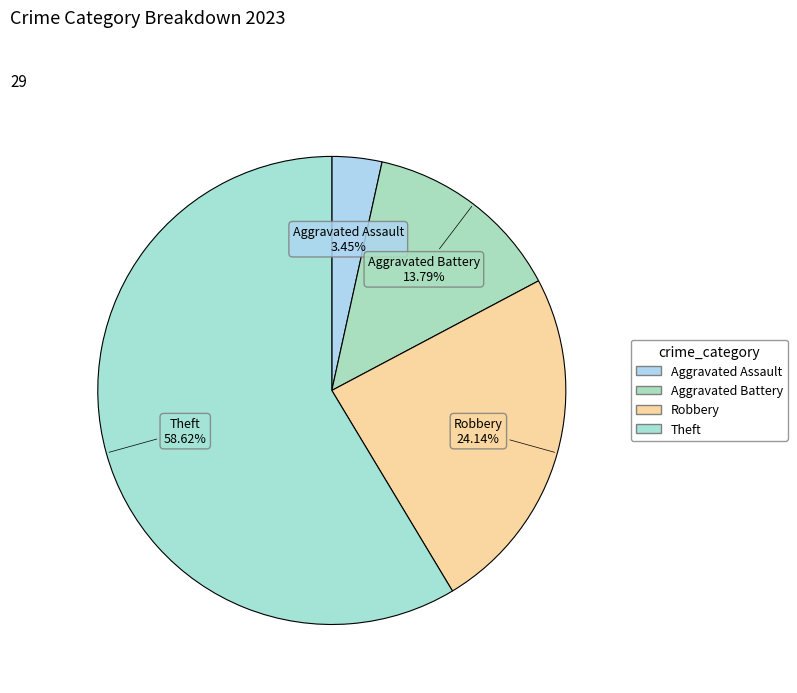

Which category has the biggest portion of the pie?

Theft